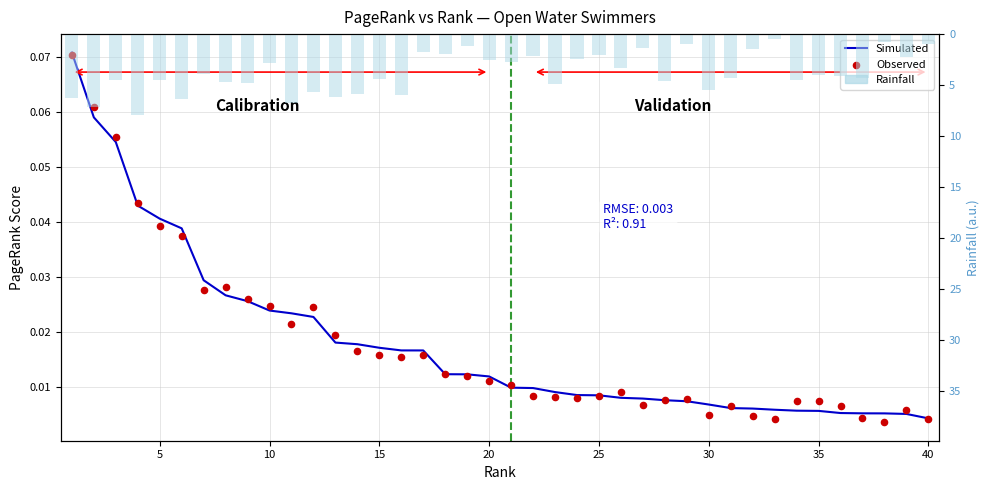

What are all the series names shown in the legend?

Simulated, Observed, Rainfall